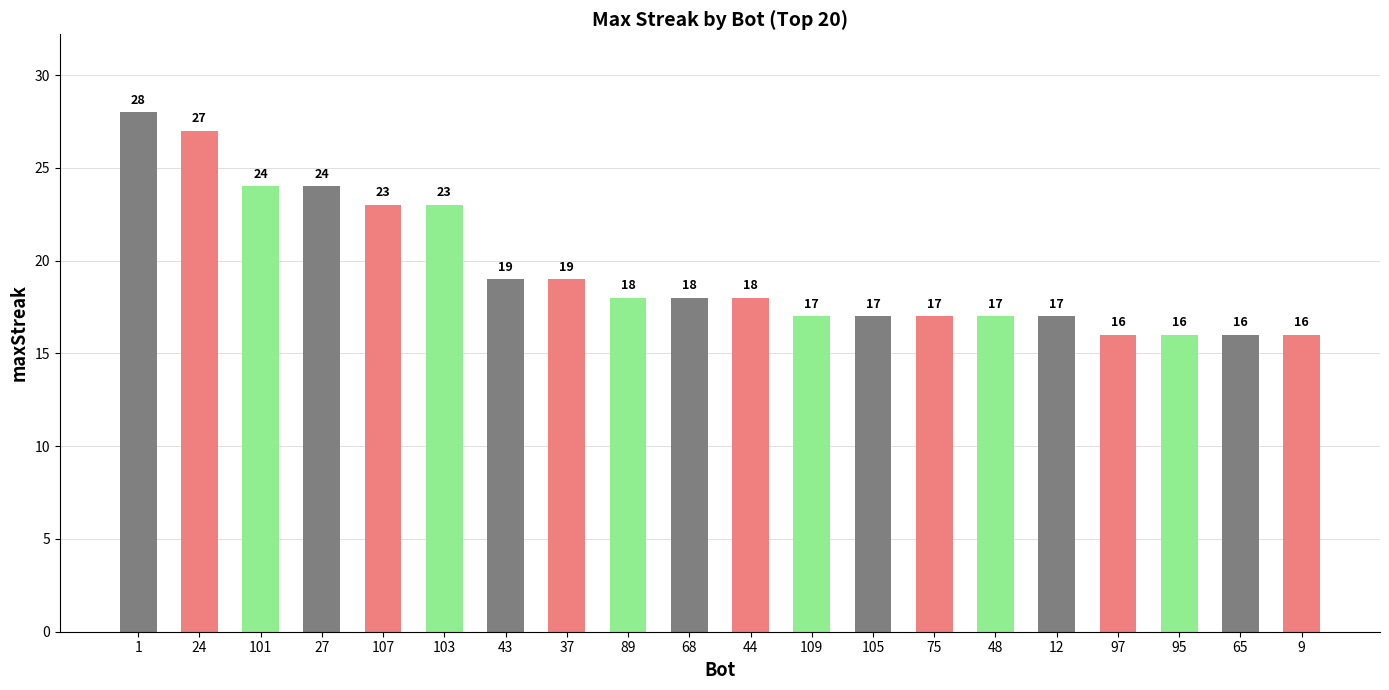

Which category has the highest value across all series?

1